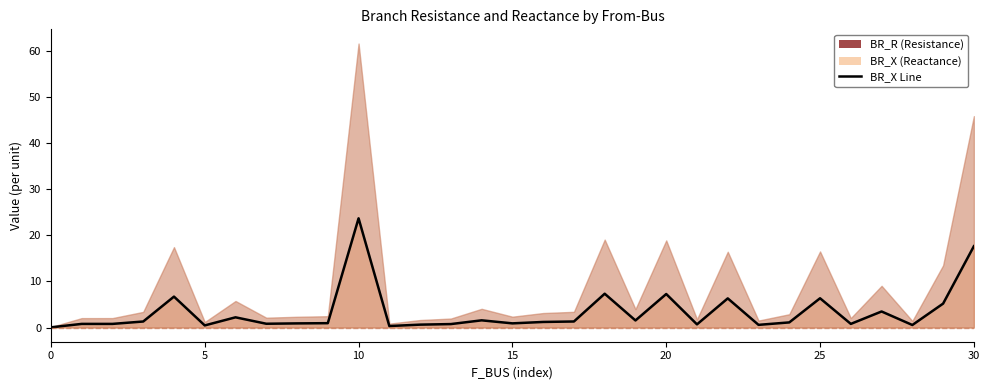

What is the label of the 18th point from the right?

13